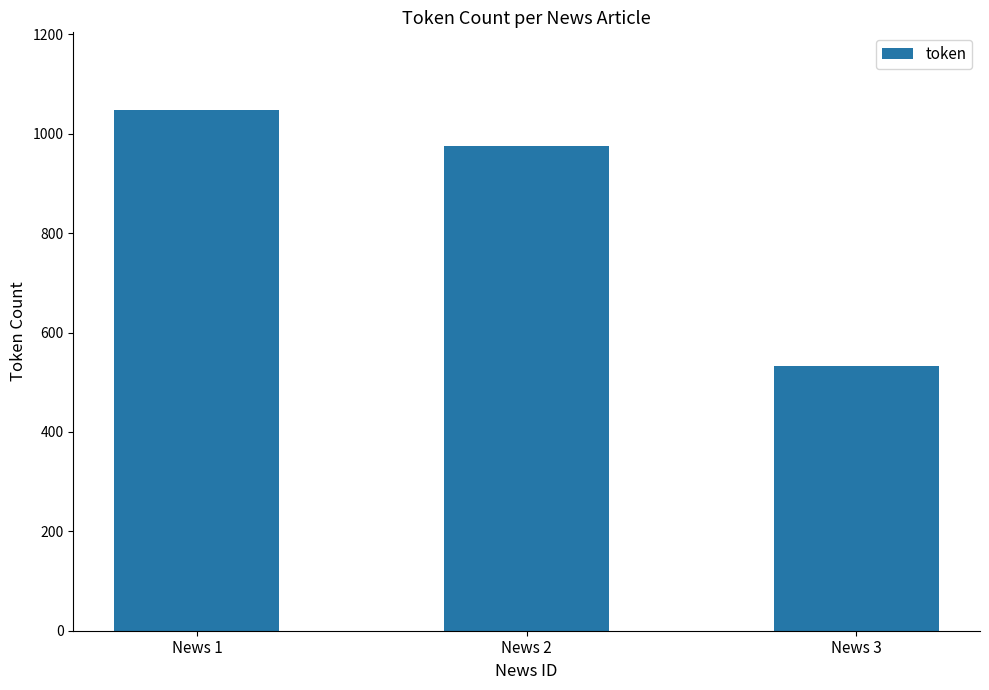

What is the smallest value displayed?

533